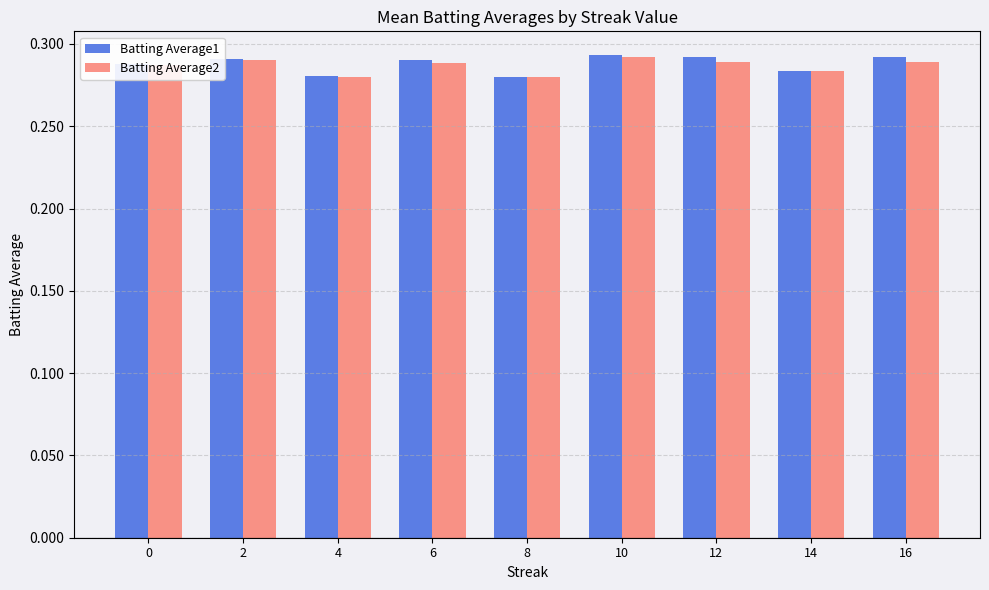

How many Batting Average1 values are between 0 and 1?

9